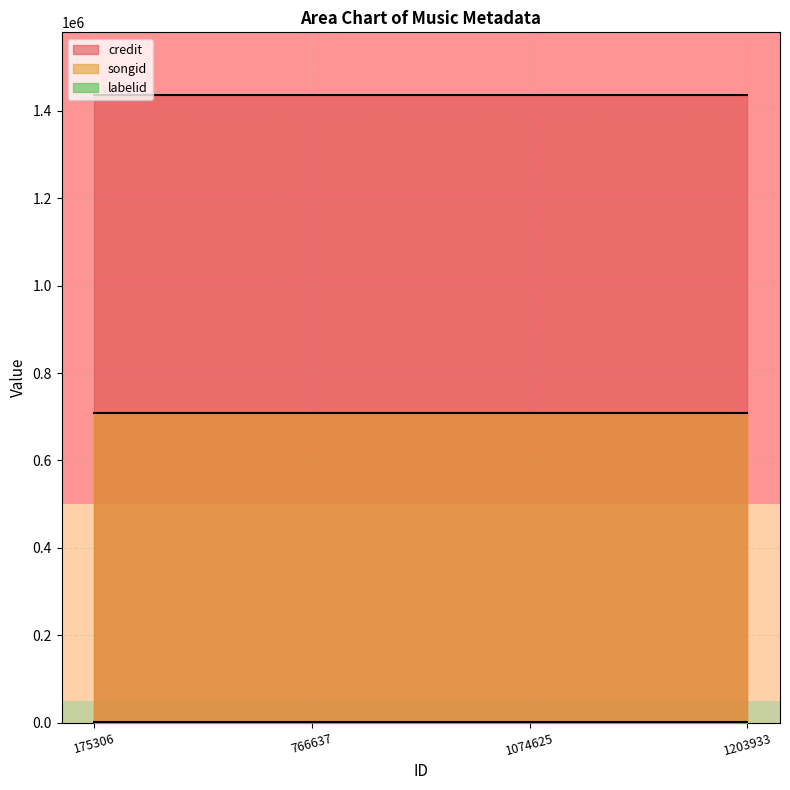

Rank the categories by labelid value from highest to lowest.

175306, 766637, 1074625, 1203933